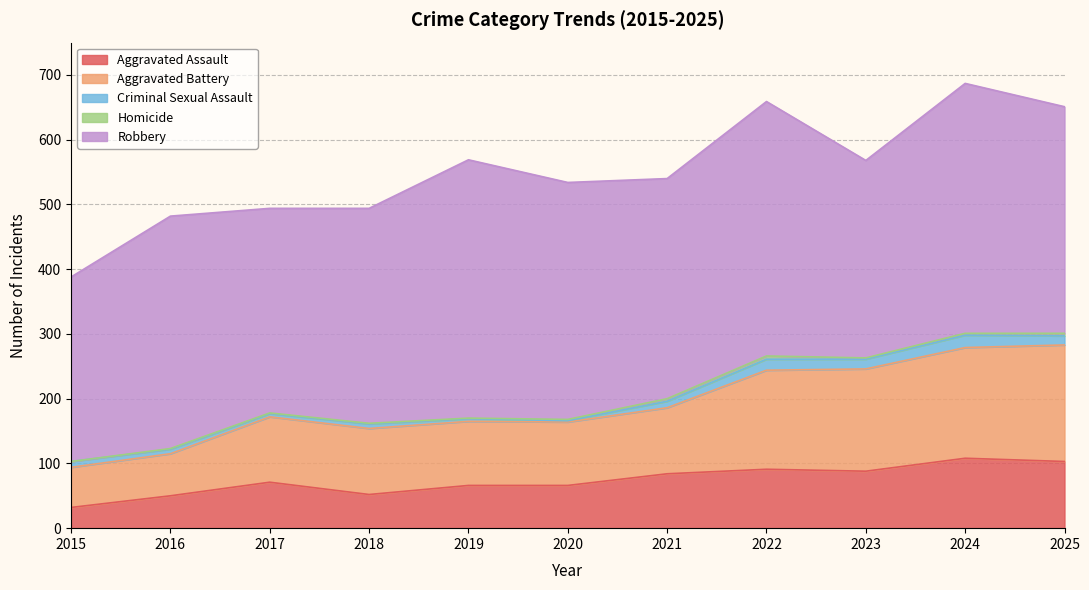

True or false: Robbery and Homicide intersect in this chart.

False